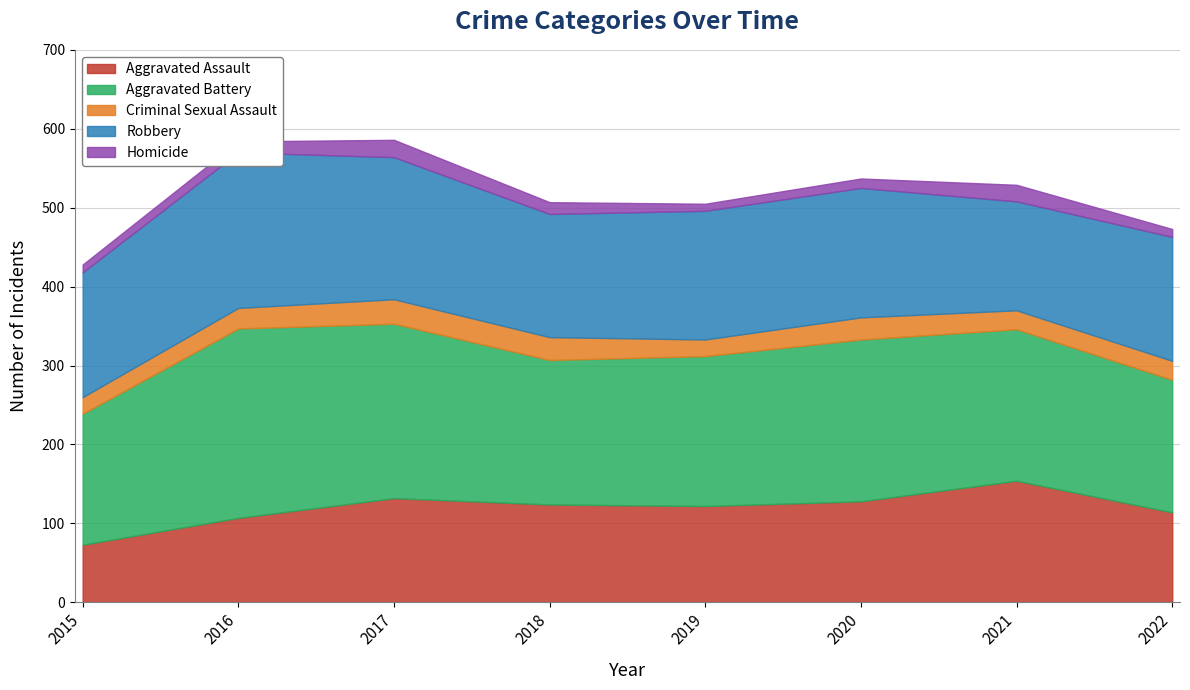

Where does the Homicide series first go above 14?

2017